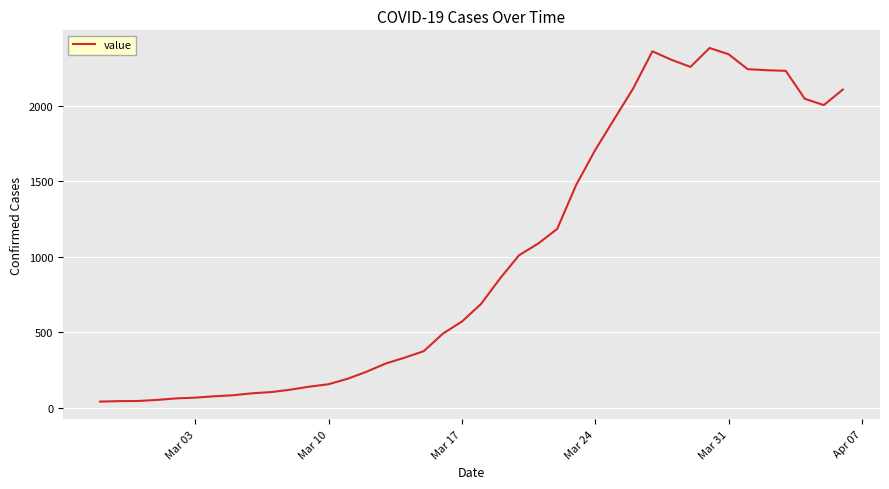

What is the difference between the maximum and minimum values?

2341